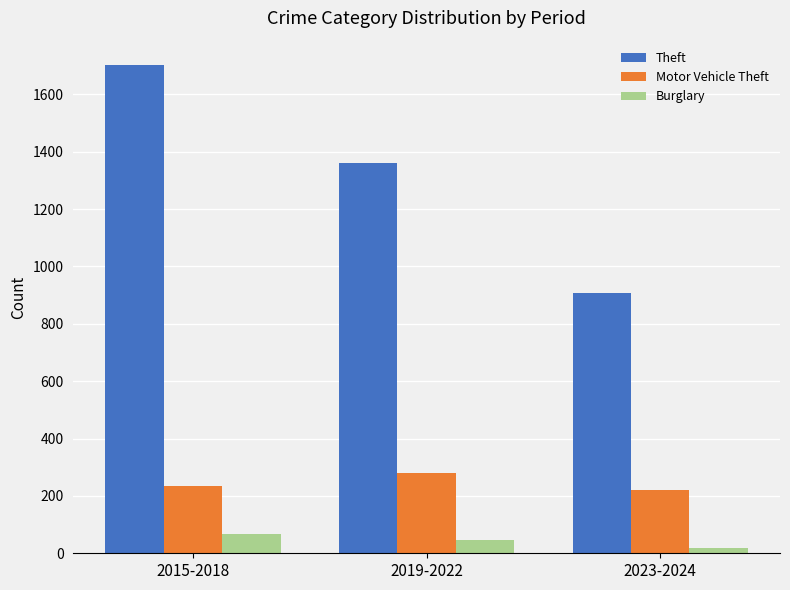

Is the value of Theft at 2023-2024 greater than the value of Motor Vehicle Theft at 2019-2022?

Yes